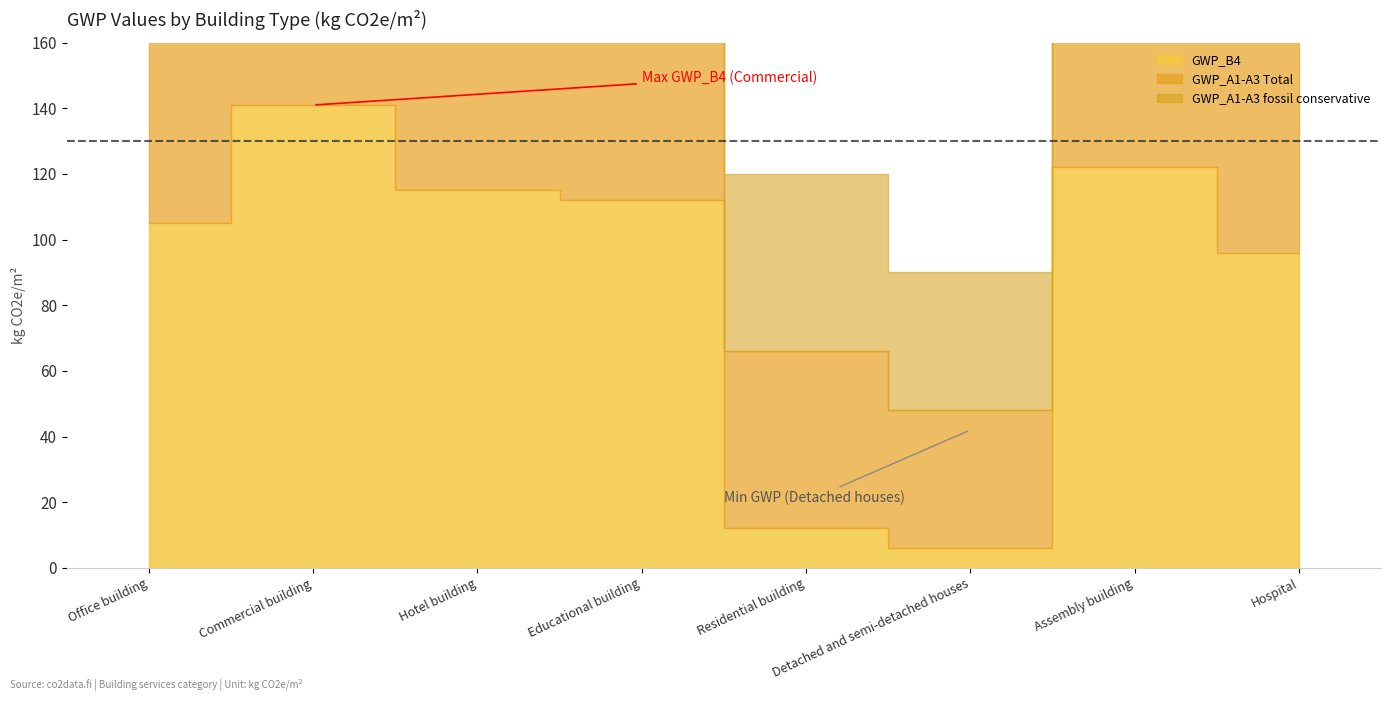

Read the GWP_B4 value at Commercial building.

141.0